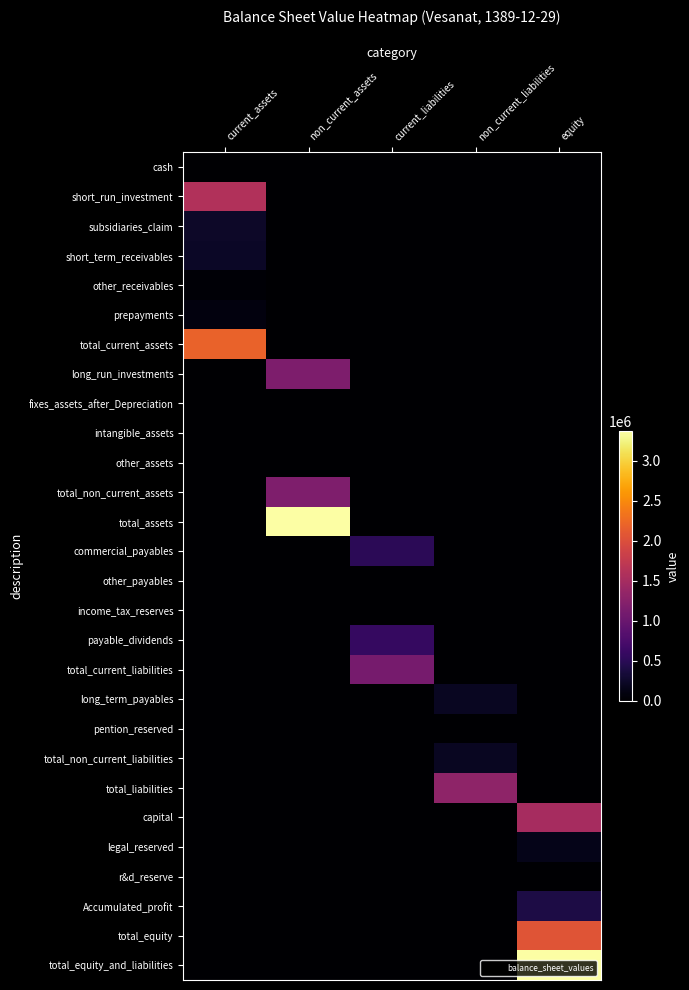

Which series has the largest total across all categories?

total_assets